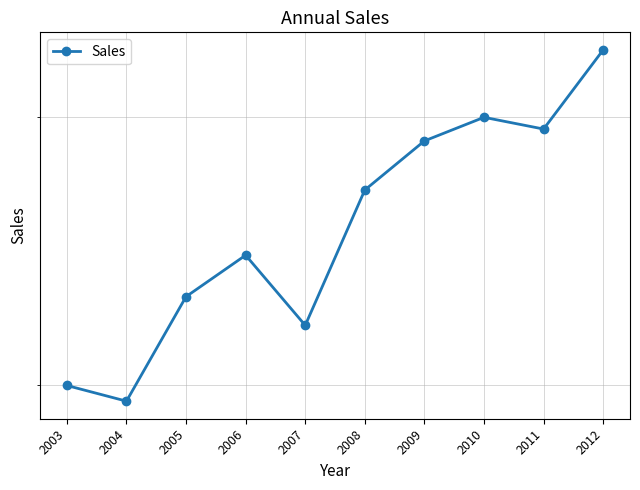

At which category does the data reach its first local peak?

2006